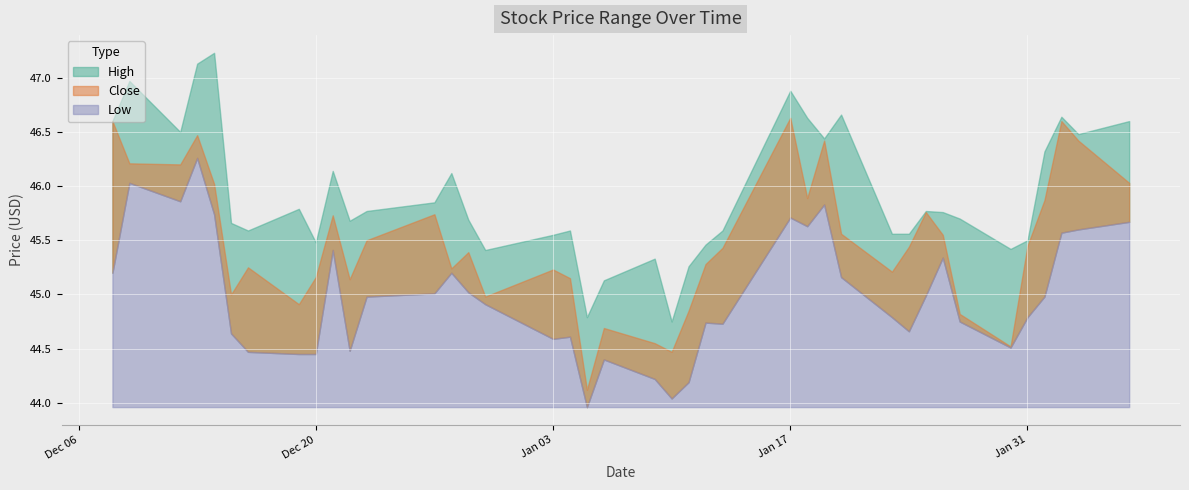

Which series has the largest total across all categories?

High